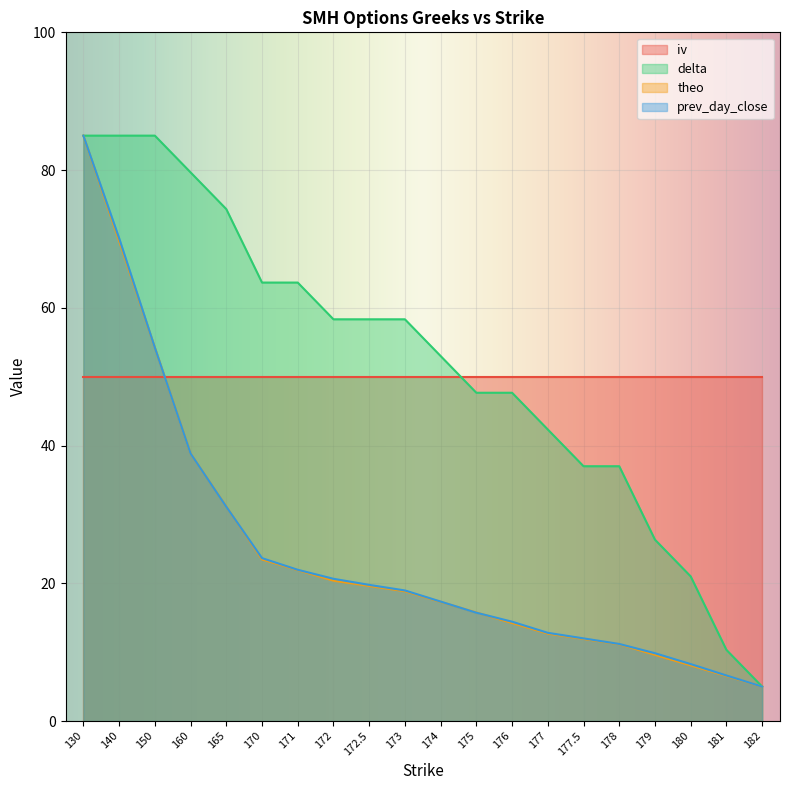

What is the difference between the highest and lowest values at 173?

39.5